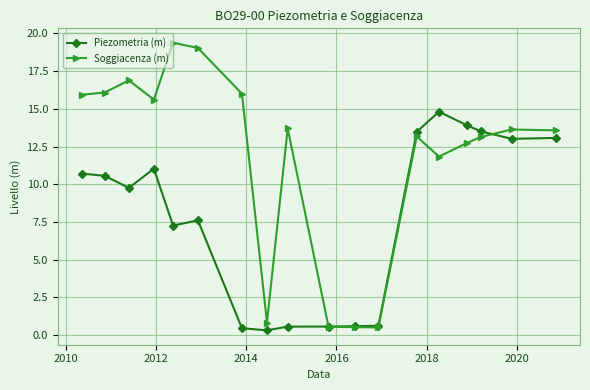

What is the difference between the maximum and second lowest values in the Soggiacenza (m) series?

18.8